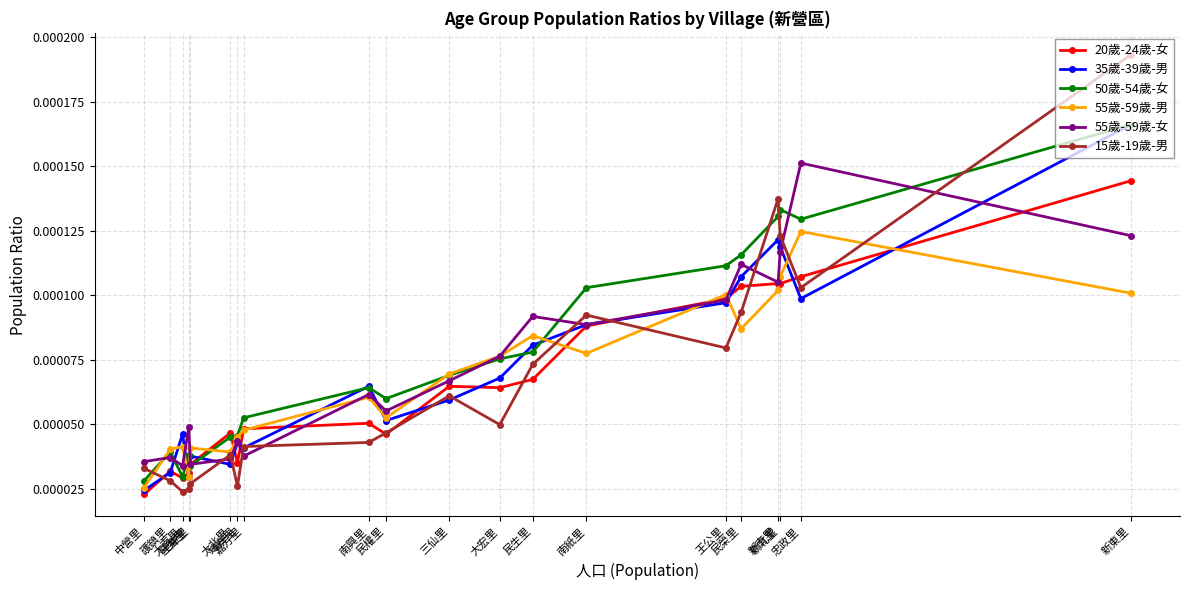

Which series has the largest total across all categories?

50歲-54歲-女